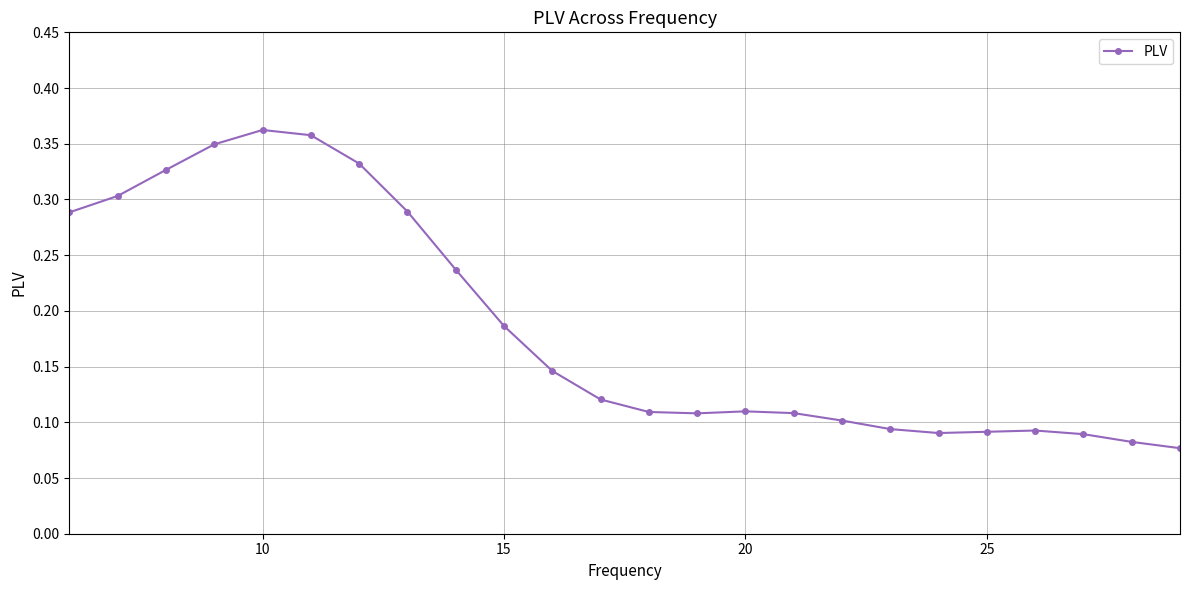

Does the chart have visible grid lines?

Yes